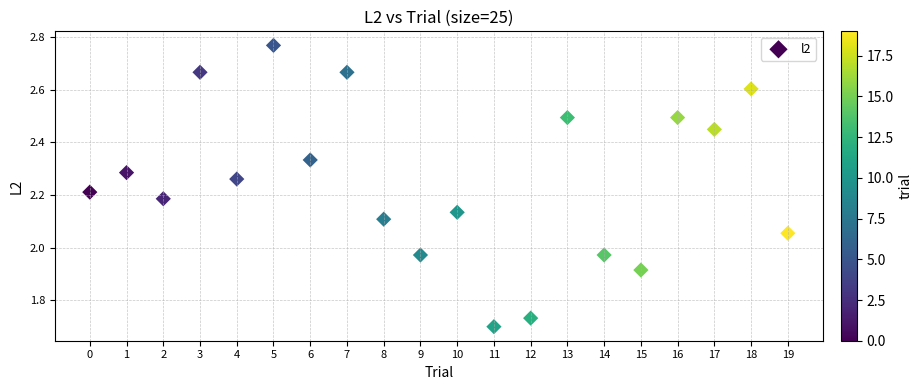

What is the range of Y values (max minus min)?

1.1